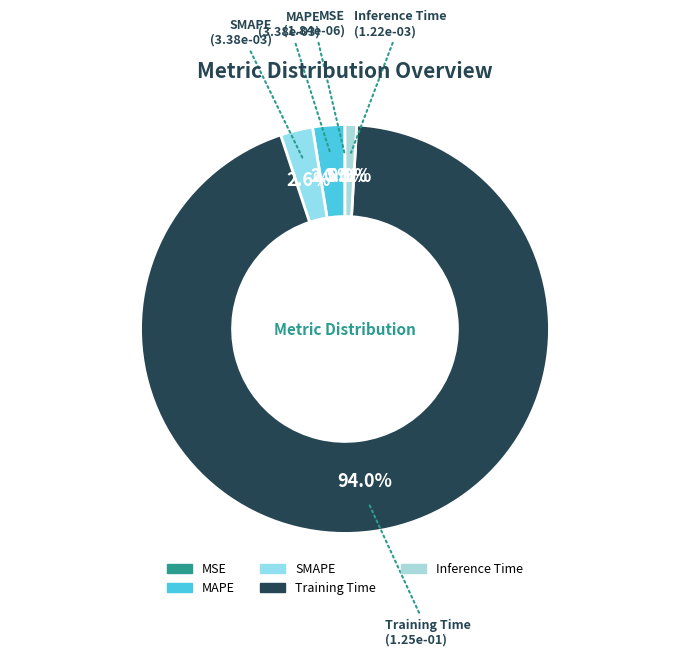

How much of the chart is everything except Training Time?

6.0%